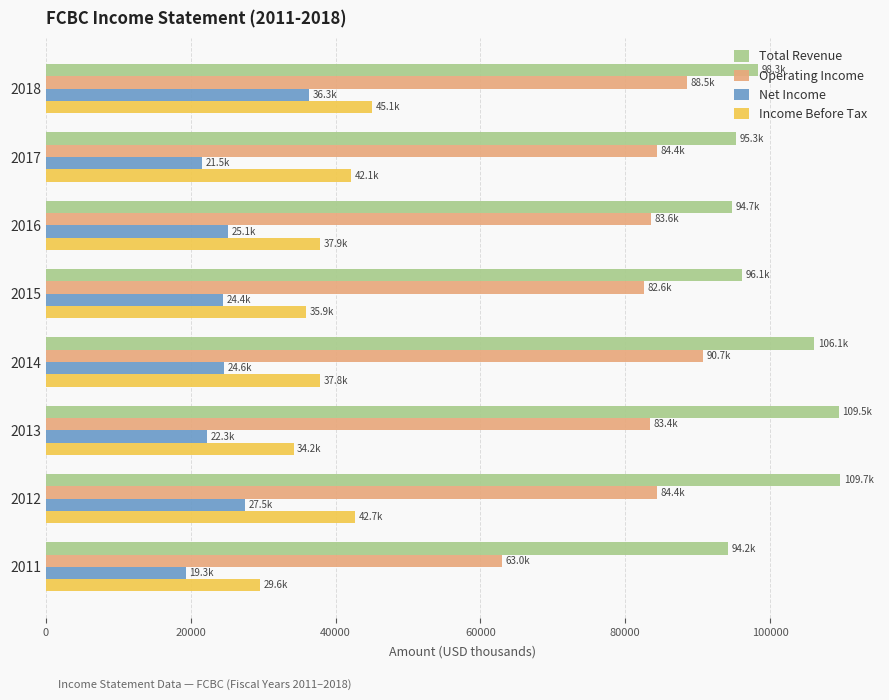

List the series in order of their overall mean, highest first.

Total Revenue, Operating Income, Income Before Tax, Net Income